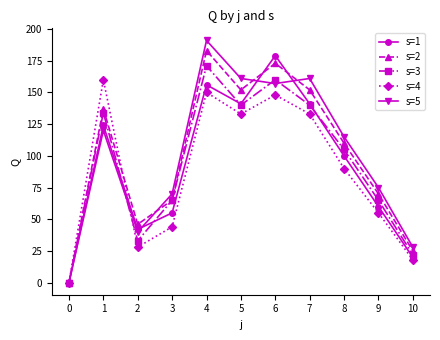

What is the spread (max minus min) of values at 9?

20